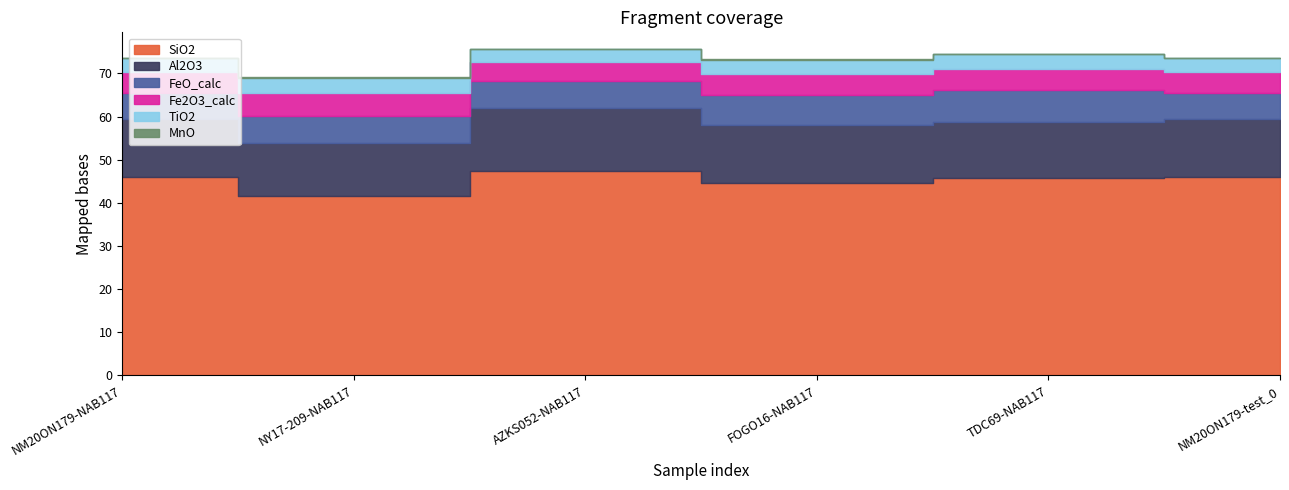

True or false: MnO and Fe2O3_calc intersect in this chart.

False